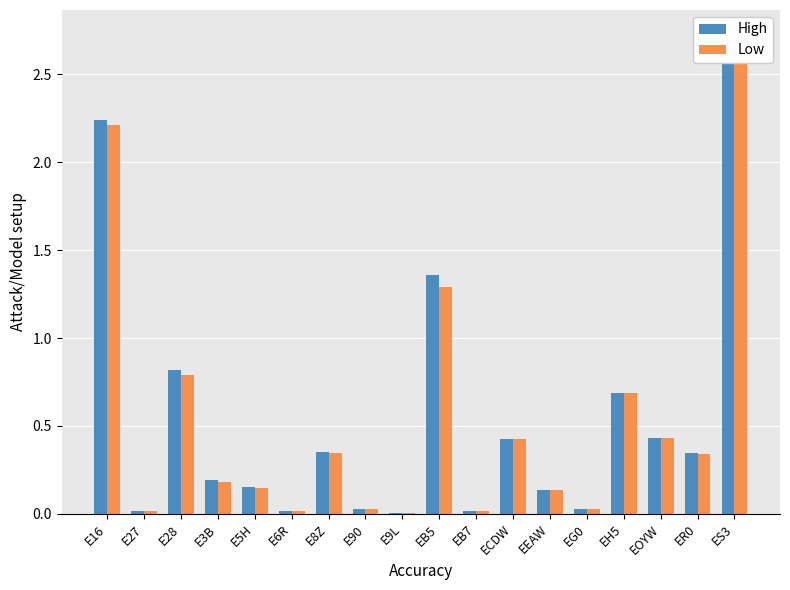

What are all the series names shown in the legend?

High, Low